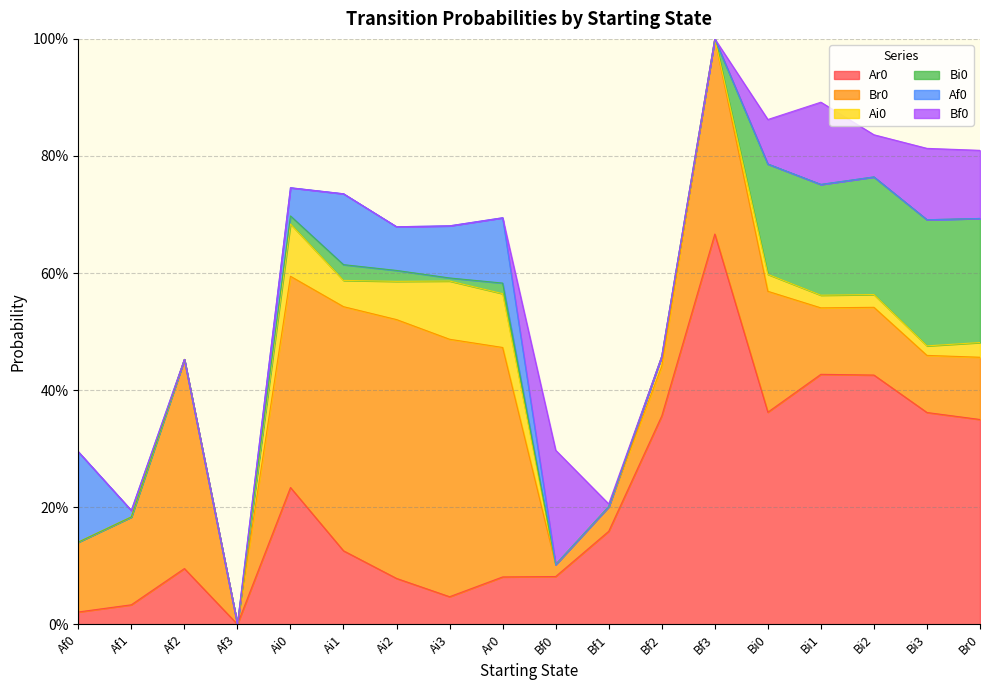

At which category is the sum across all series the highest?

Bf3